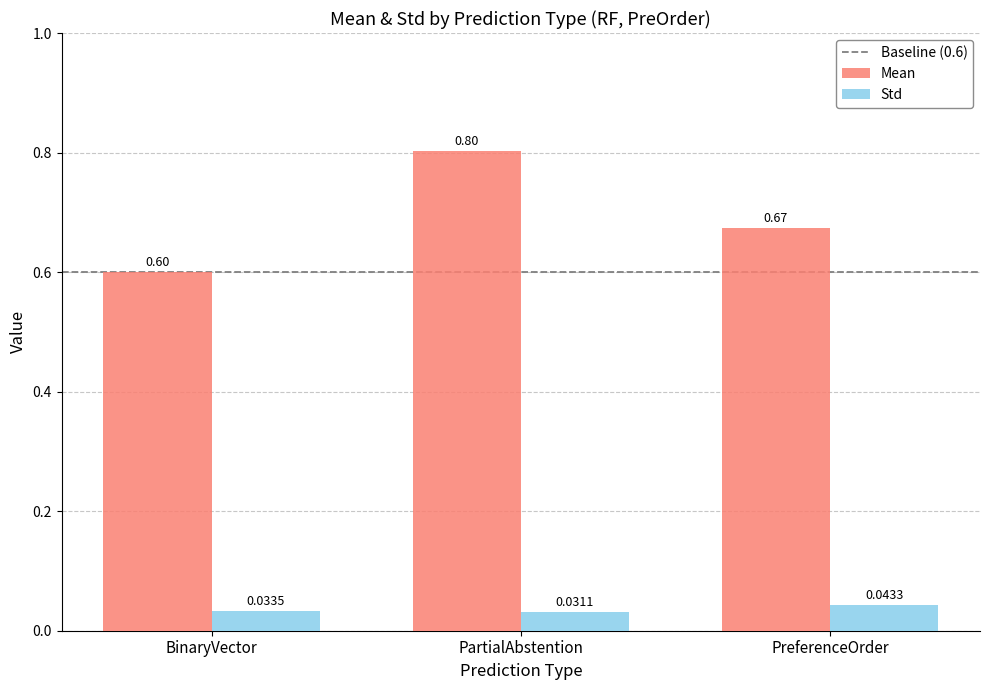

What is the total value across all series at PartialAbstention?

0.8